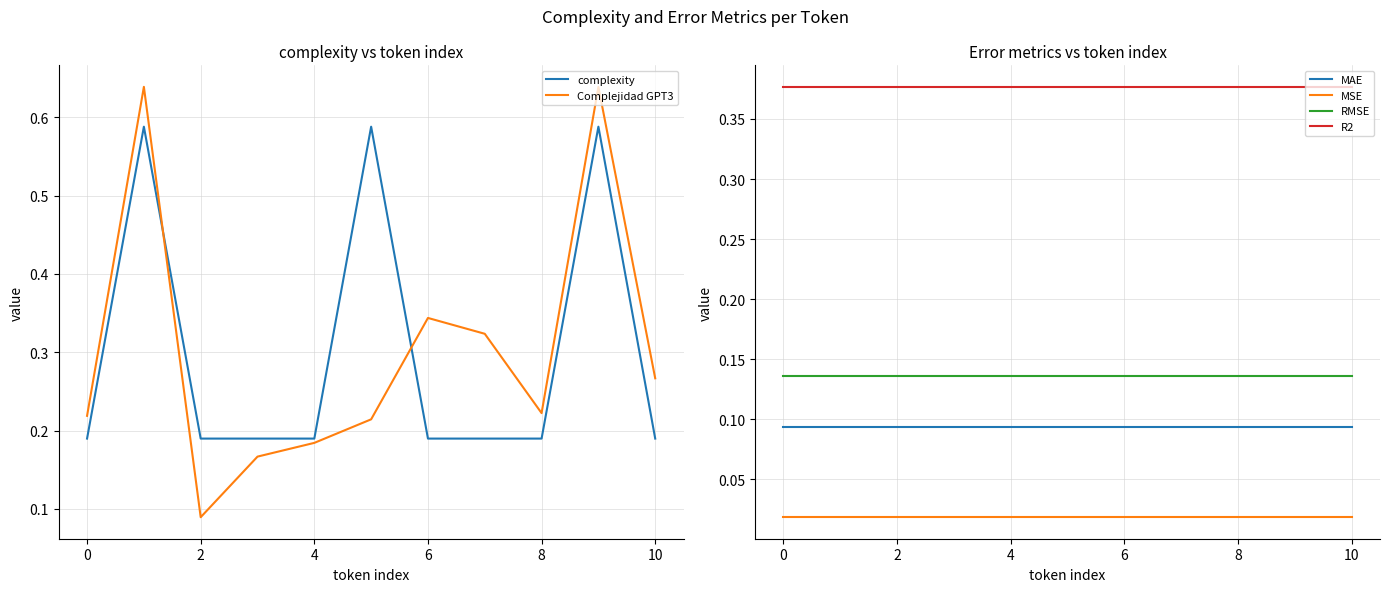

True or false: RMSE and MSE intersect in this chart.

False